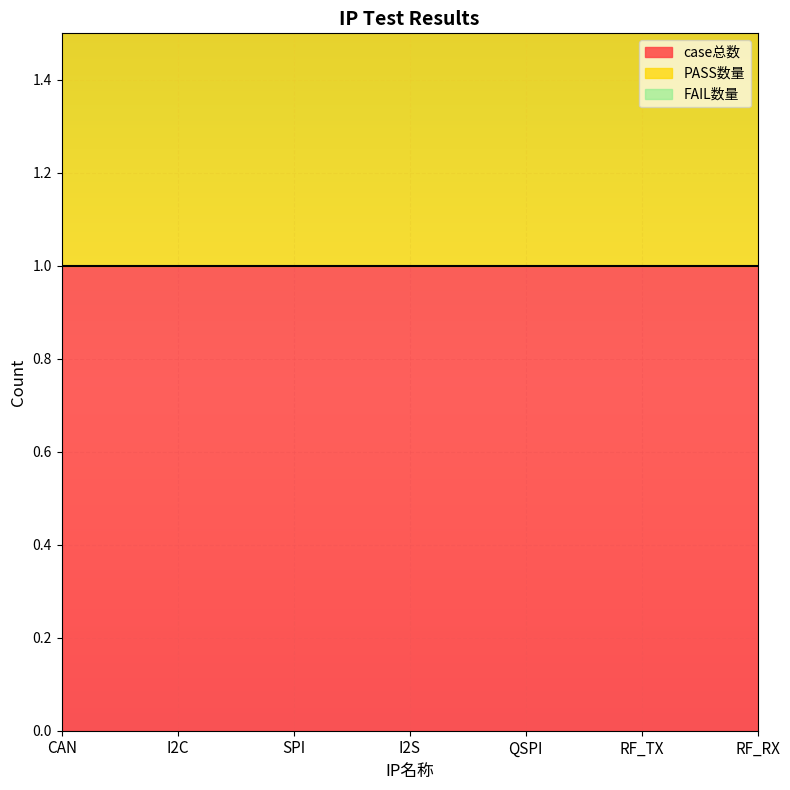

Reading left to right, transcribe all the data shown in this chart.

case总数: CAN=1	I2C=1	SPI=1	I2S=1	QSPI=1	RF_TX=1	RF_RX=1
PASS数量: CAN=1	I2C=1	SPI=1	I2S=1	QSPI=1	RF_TX=1	RF_RX=1
FAIL数量: CAN=0	I2C=0	SPI=0	I2S=0	QSPI=0	RF_TX=0	RF_RX=0